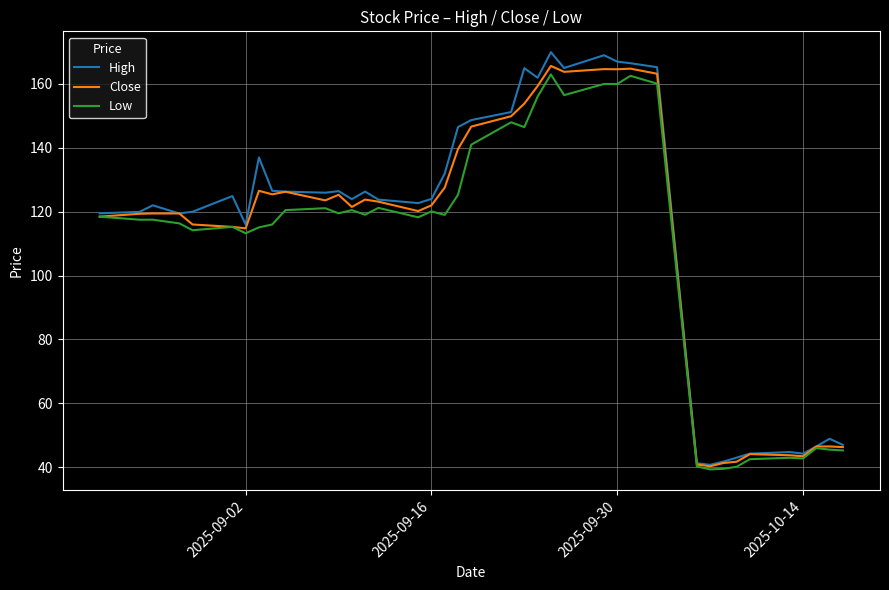

How many categories are shown in the chart?

39